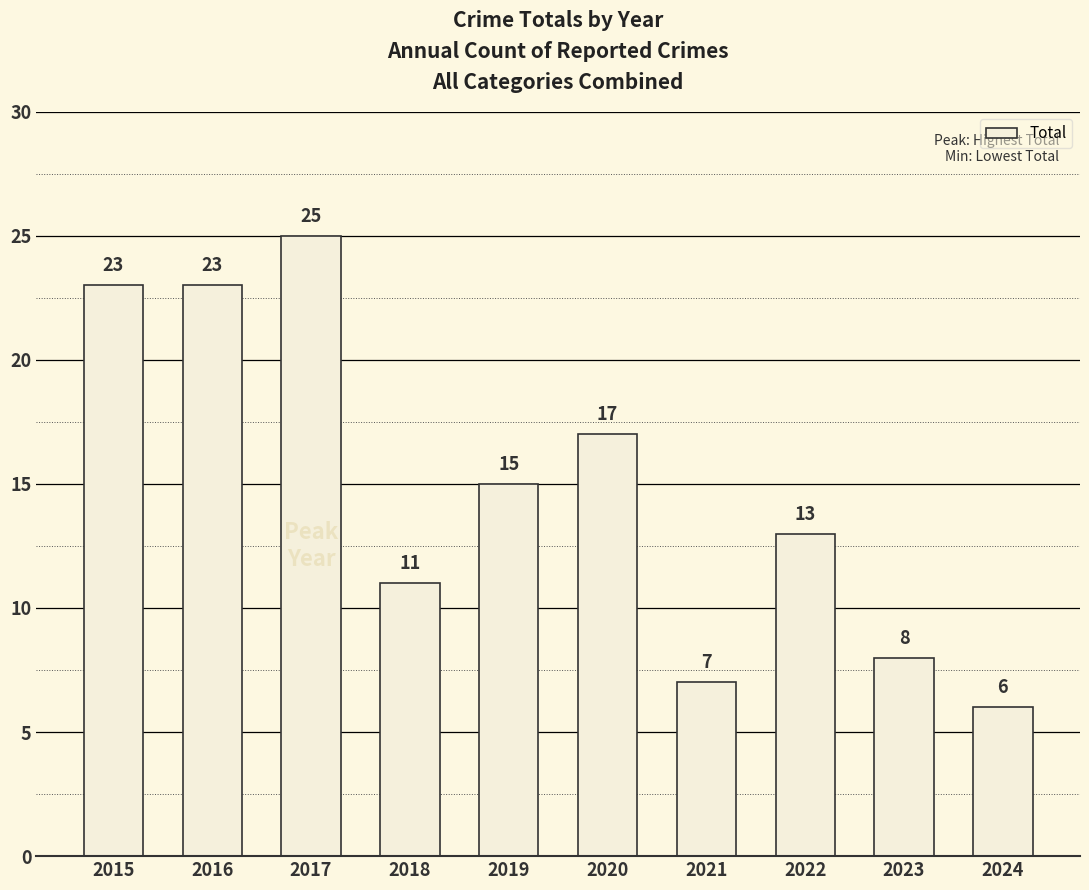

What value does the data have at 2020, to the nearest 5?

15